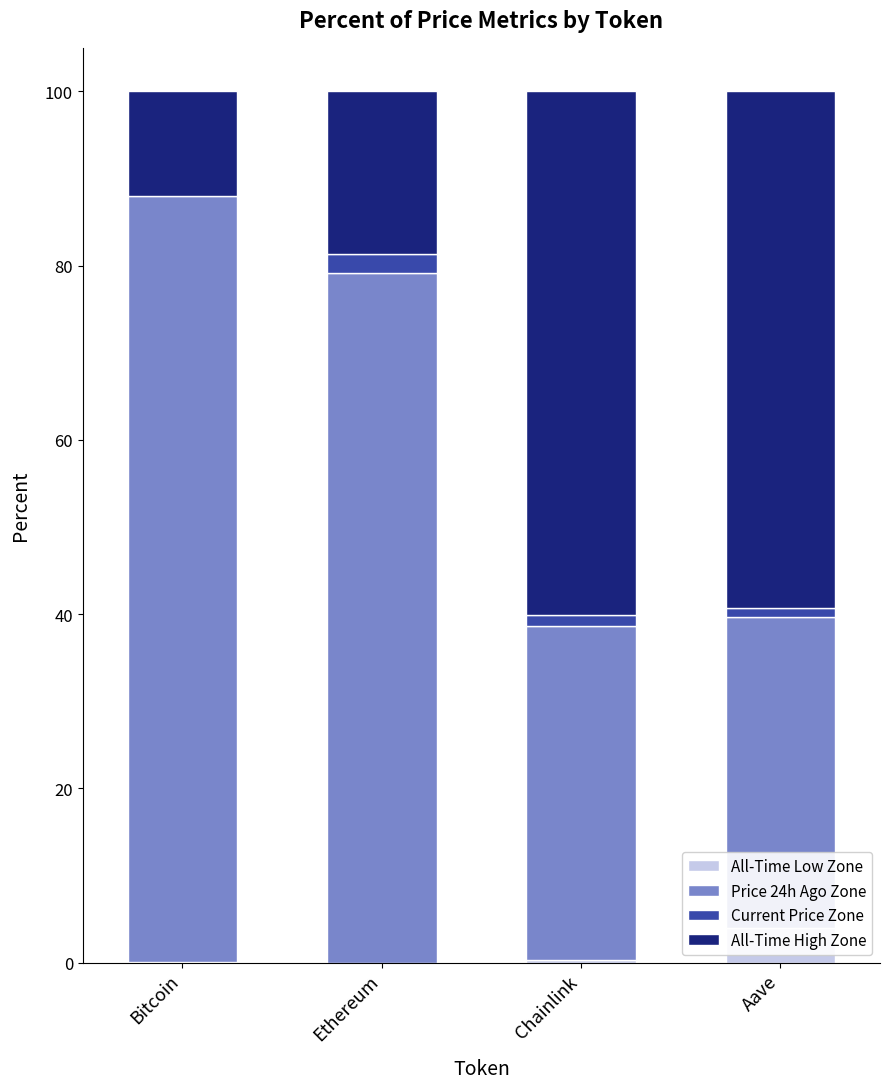

What is the difference between the maximum and minimum values in the Price 24h Ago Zone series?

52.3